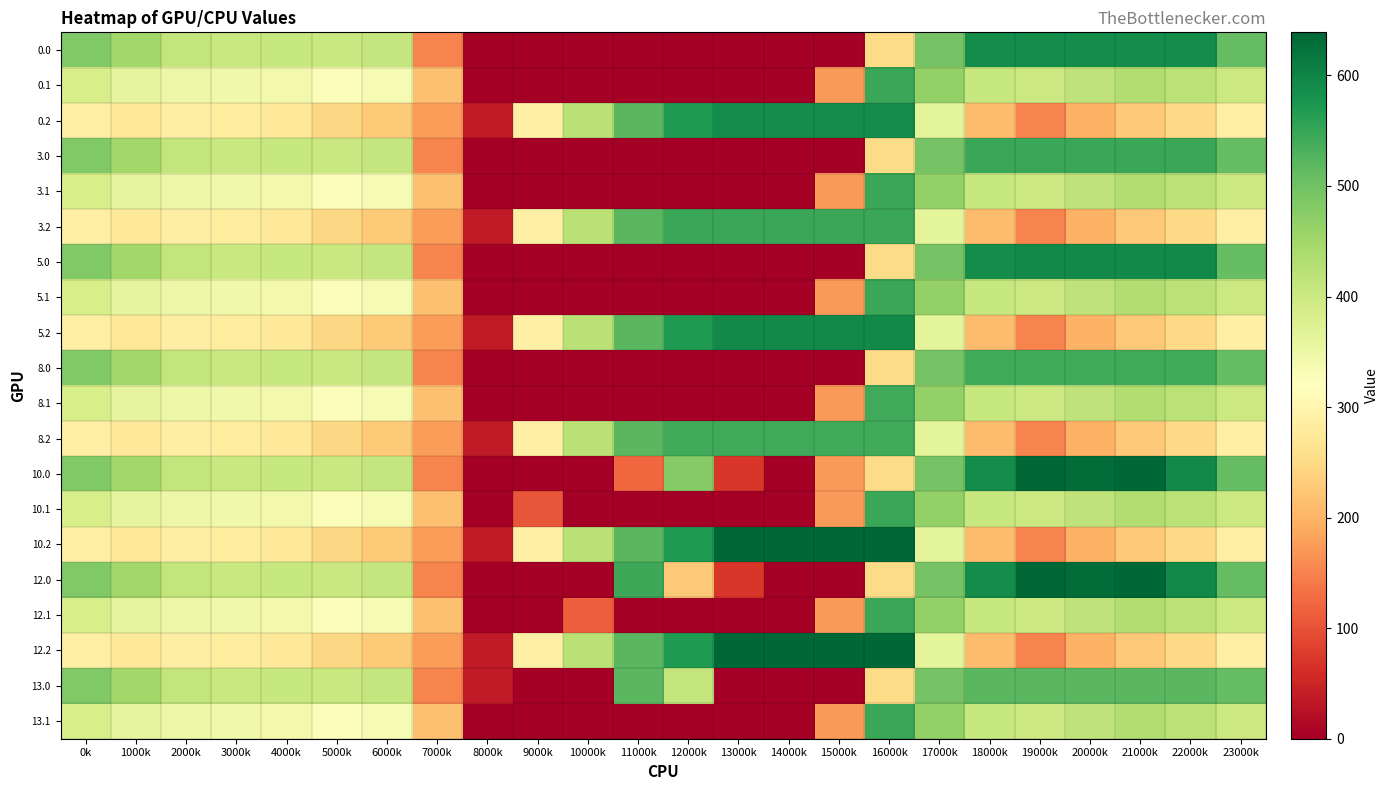

Reading left to right, transcribe all the data shown in this chart.

0.0: 0k=482.0	1000k=449.5	2000k=410.3	3000k=404.4	4000k=404.9	5000k=403.8	6000k=408.0	7000k=150.1	8000k=0.0	9000k=0.0	10000k=0.0	11000k=0.0	12000k=0.0	13000k=0.0	14000k=0.0	15000k=0.0	16000k=250.9	17000k=494.8	18000k=586.7	19000k=587.0	20000k=587.0	21000k=587.0	22000k=587.0	23000k=511.3
0.1: 0k=384.6	1000k=361.1	2000k=347.9	3000k=342.7	4000k=339.6	5000k=325.7	6000k=332.2	7000k=217.1	8000k=0.0	9000k=0.0	10000k=0.0	11000k=0.0	12000k=0.0	13000k=0.0	14000k=0.0	15000k=173.1	16000k=547.3	17000k=466.6	18000k=405.4	19000k=400.2	20000k=414.5	21000k=432.4	22000k=419.9	23000k=399.4
0.2: 0k=287.1	1000k=272.7	2000k=285.5	3000k=281.0	4000k=274.4	5000k=245.0	6000k=228.8	7000k=176.6	8000k=35.3	9000k=288.5	10000k=423.5	11000k=520.6	12000k=571.2	13000k=587.0	14000k=587.0	15000k=587.0	16000k=587.0	17000k=362.4	18000k=210.0	19000k=151.0	20000k=199.2	21000k=226.4	22000k=247.4	23000k=287.5
3.0: 0k=482.0	1000k=449.5	2000k=410.3	3000k=404.4	4000k=404.9	5000k=403.8	6000k=408.0	7000k=150.1	8000k=0.0	9000k=0.0	10000k=0.0	11000k=0.0	12000k=0.0	13000k=0.0	14000k=0.0	15000k=0.0	16000k=250.9	17000k=494.8	18000k=548.0	19000k=548.0	20000k=548.0	21000k=548.0	22000k=548.0	23000k=511.3
3.1: 0k=384.6	1000k=361.1	2000k=347.9	3000k=342.7	4000k=339.6	5000k=325.7	6000k=332.2	7000k=217.1	8000k=0.0	9000k=0.0	10000k=0.0	11000k=0.0	12000k=0.0	13000k=0.0	14000k=0.0	15000k=173.1	16000k=547.3	17000k=466.6	18000k=405.4	19000k=400.2	20000k=414.5	21000k=432.4	22000k=419.9	23000k=399.4
3.2: 0k=287.1	1000k=272.7	2000k=285.5	3000k=281.0	4000k=274.4	5000k=245.0	6000k=228.8	7000k=176.6	8000k=35.3	9000k=288.5	10000k=423.5	11000k=520.6	12000k=548.0	13000k=548.0	14000k=548.0	15000k=548.0	16000k=548.0	17000k=362.4	18000k=210.0	19000k=151.0	20000k=199.2	21000k=226.4	22000k=247.4	23000k=287.5
5.0: 0k=482.0	1000k=449.5	2000k=410.3	3000k=404.4	4000k=404.9	5000k=403.8	6000k=408.0	7000k=150.1	8000k=0.0	9000k=0.0	10000k=0.0	11000k=0.0	12000k=0.0	13000k=0.0	14000k=0.0	15000k=0.0	16000k=250.9	17000k=494.8	18000k=586.7	19000k=593.0	20000k=593.0	21000k=593.0	22000k=592.3	23000k=511.3
5.1: 0k=384.6	1000k=361.1	2000k=347.9	3000k=342.7	4000k=339.6	5000k=325.7	6000k=332.2	7000k=217.1	8000k=0.0	9000k=0.0	10000k=0.0	11000k=0.0	12000k=0.0	13000k=0.0	14000k=0.0	15000k=173.1	16000k=547.3	17000k=466.6	18000k=405.4	19000k=400.2	20000k=414.5	21000k=432.4	22000k=419.9	23000k=399.4
5.2: 0k=287.1	1000k=272.7	2000k=285.5	3000k=281.0	4000k=274.4	5000k=245.0	6000k=228.8	7000k=176.6	8000k=35.3	9000k=288.5	10000k=423.5	11000k=520.6	12000k=571.2	13000k=593.0	14000k=593.0	15000k=593.0	16000k=593.0	17000k=362.4	18000k=210.0	19000k=151.0	20000k=199.2	21000k=226.4	22000k=247.4	23000k=287.5
8.0: 0k=482.0	1000k=449.5	2000k=410.3	3000k=404.4	4000k=404.9	5000k=403.8	6000k=408.0	7000k=150.1	8000k=0.0	9000k=0.0	10000k=0.0	11000k=0.0	12000k=0.0	13000k=0.0	14000k=0.0	15000k=0.0	16000k=250.9	17000k=494.8	18000k=544.0	19000k=544.0	20000k=544.0	21000k=544.0	22000k=544.0	23000k=511.3
8.1: 0k=384.6	1000k=361.1	2000k=347.9	3000k=342.7	4000k=339.6	5000k=325.7	6000k=332.2	7000k=217.1	8000k=0.0	9000k=0.0	10000k=0.0	11000k=0.0	12000k=0.0	13000k=0.0	14000k=0.0	15000k=173.1	16000k=544.0	17000k=466.6	18000k=405.4	19000k=400.2	20000k=414.5	21000k=432.4	22000k=419.9	23000k=399.4
8.2: 0k=287.1	1000k=272.7	2000k=285.5	3000k=281.0	4000k=274.4	5000k=245.0	6000k=228.8	7000k=176.6	8000k=35.3	9000k=288.5	10000k=423.5	11000k=520.6	12000k=544.0	13000k=544.0	14000k=544.0	15000k=544.0	16000k=544.0	17000k=362.4	18000k=210.0	19000k=151.0	20000k=199.2	21000k=226.4	22000k=247.4	23000k=287.5
10.0: 0k=482.0	1000k=449.5	2000k=410.3	3000k=404.4	4000k=404.9	5000k=403.8	6000k=408.0	7000k=150.1	8000k=0.0	9000k=0.0	10000k=0.0	11000k=124.4	12000k=477.2	13000k=70.2	14000k=0.3	15000k=172.8	16000k=250.9	17000k=494.8	18000k=586.7	19000k=639.0	20000k=629.9	21000k=638.4	22000k=592.3	23000k=511.3
10.1: 0k=384.6	1000k=361.1	2000k=347.9	3000k=342.7	4000k=339.6	5000k=325.7	6000k=332.2	7000k=217.1	8000k=0.0	9000k=104.8	10000k=0.0	11000k=0.0	12000k=0.0	13000k=0.0	14000k=0.0	15000k=173.1	16000k=547.3	17000k=466.6	18000k=405.4	19000k=400.2	20000k=414.5	21000k=432.4	22000k=419.9	23000k=399.4
10.2: 0k=287.1	1000k=272.7	2000k=285.5	3000k=281.0	4000k=274.4	5000k=245.0	6000k=228.8	7000k=176.6	8000k=35.3	9000k=288.5	10000k=423.5	11000k=520.6	12000k=571.2	13000k=639.0	14000k=639.0	15000k=639.0	16000k=639.0	17000k=362.4	18000k=210.0	19000k=151.0	20000k=199.2	21000k=226.4	22000k=247.4	23000k=287.5
12.0: 0k=482.0	1000k=449.5	2000k=410.3	3000k=404.4	4000k=404.9	5000k=403.8	6000k=408.0	7000k=150.1	8000k=0.0	9000k=0.0	10000k=0.0	11000k=544.3	12000k=225.3	13000k=70.2	14000k=0.3	15000k=0.0	16000k=250.9	17000k=494.8	18000k=586.7	19000k=639.0	20000k=629.9	21000k=638.4	22000k=592.3	23000k=511.3
12.1: 0k=384.6	1000k=361.1	2000k=347.9	3000k=342.7	4000k=339.6	5000k=325.7	6000k=332.2	7000k=217.1	8000k=0.0	9000k=0.0	10000k=114.0	11000k=0.0	12000k=0.0	13000k=0.0	14000k=0.0	15000k=173.1	16000k=547.3	17000k=466.6	18000k=405.4	19000k=400.2	20000k=414.5	21000k=432.4	22000k=419.9	23000k=399.4
12.2: 0k=287.1	1000k=272.7	2000k=285.5	3000k=281.0	4000k=274.4	5000k=245.0	6000k=228.8	7000k=176.6	8000k=35.3	9000k=288.5	10000k=423.5	11000k=520.6	12000k=571.2	13000k=639.0	14000k=639.0	15000k=639.0	16000k=639.0	17000k=362.4	18000k=210.0	19000k=151.0	20000k=199.2	21000k=226.4	22000k=247.4	23000k=287.5
13.0: 0k=482.0	1000k=449.5	2000k=410.3	3000k=404.4	4000k=404.9	5000k=403.8	6000k=408.0	7000k=150.1	8000k=35.0	9000k=0.0	10000k=0.0	11000k=521.0	12000k=409.7	13000k=0.0	14000k=0.3	15000k=0.0	16000k=250.9	17000k=494.8	18000k=521.0	19000k=521.0	20000k=521.0	21000k=521.0	22000k=521.0	23000k=511.3
13.1: 0k=384.6	1000k=361.1	2000k=347.9	3000k=342.7	4000k=339.6	5000k=325.7	6000k=332.2	7000k=217.1	8000k=0.0	9000k=0.0	10000k=0.0	11000k=0.0	12000k=0.0	13000k=0.0	14000k=0.0	15000k=173.1	16000k=547.3	17000k=466.6	18000k=405.4	19000k=400.2	20000k=414.5	21000k=432.4	22000k=419.9	23000k=399.4